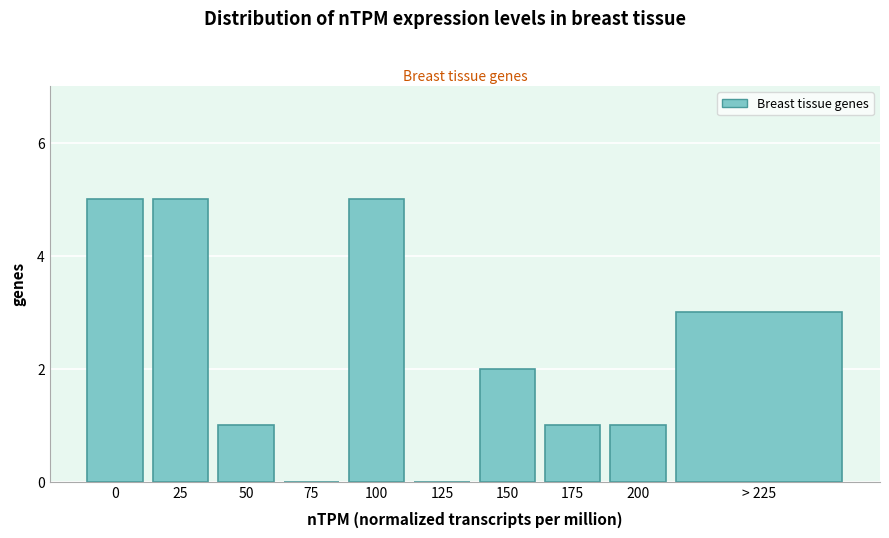

Reading right to left, what are all the values shown in this chart?

> 225=3	200=1	175=1	150=2	125=0	100=5	75=0	50=1	25=5	0=5